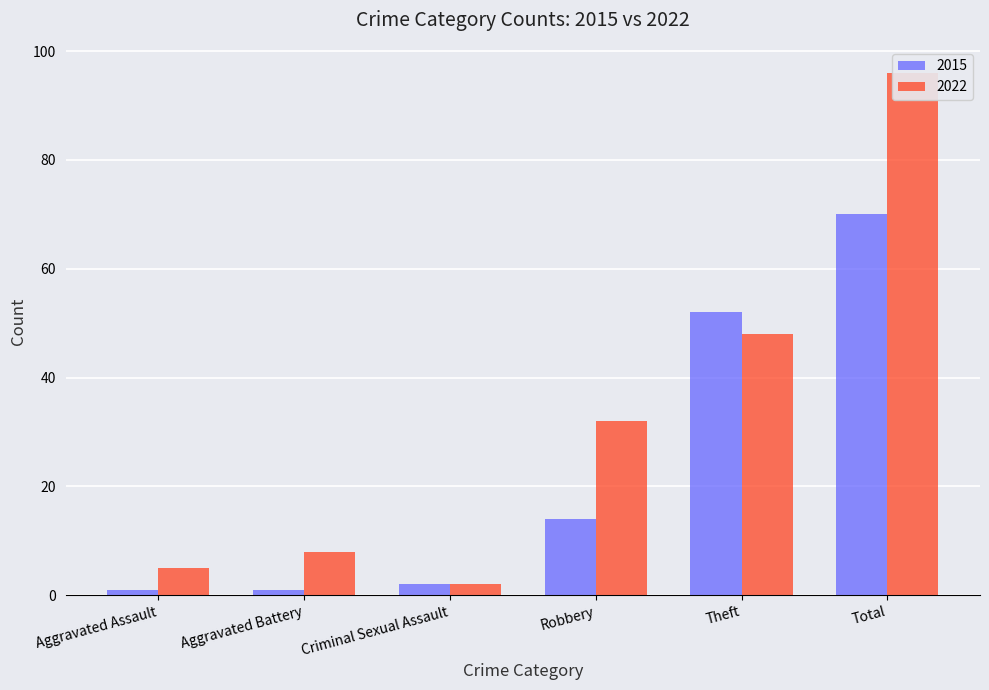

List the series in order of their peak value, lowest first.

2015, 2022